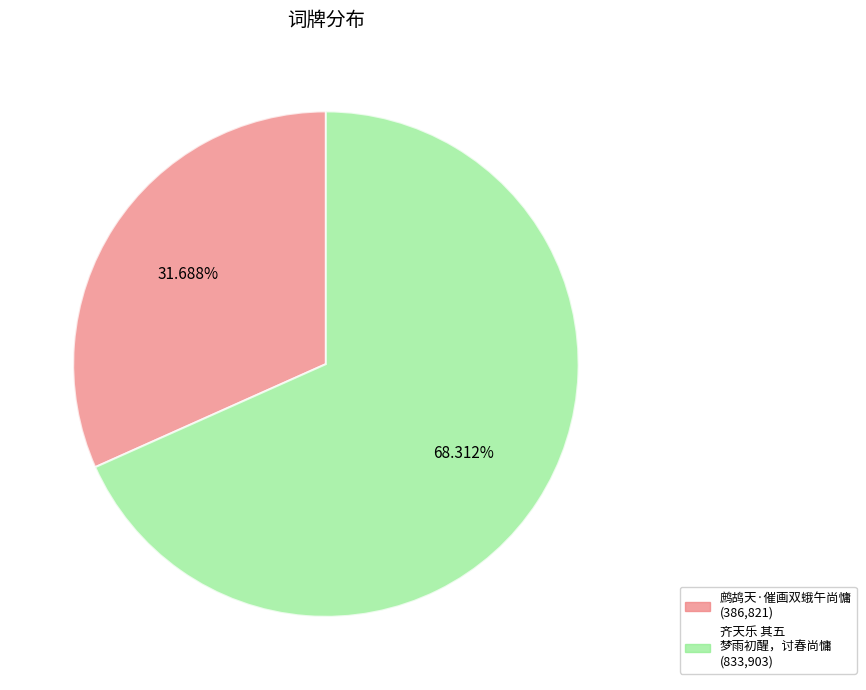

Is there a majority slice in this chart?

Yes